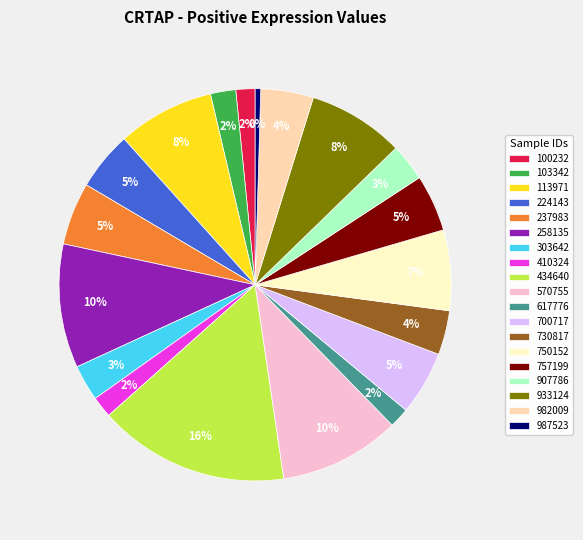

To the nearest percent, what is the difference between the 434640 and 757199 slice percentages?

11%